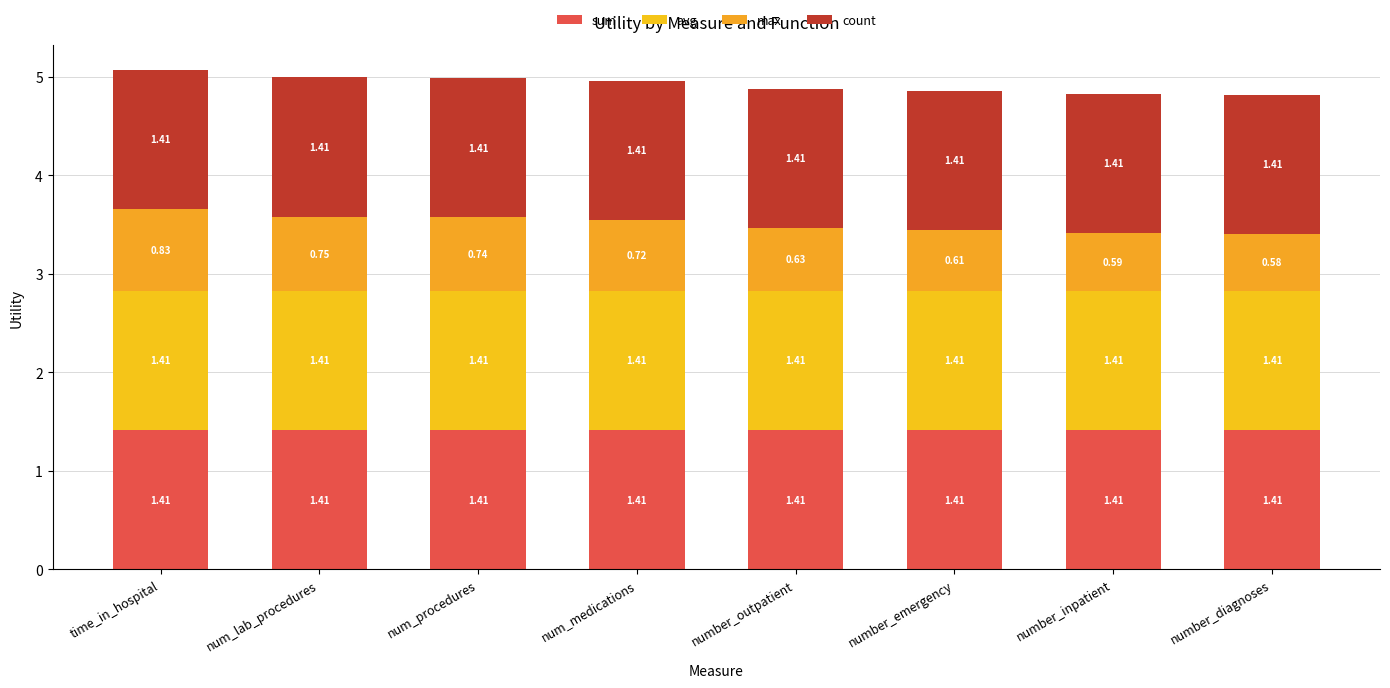

List the labels in order of avg value, largest first.

time_in_hospital, num_lab_procedures, num_procedures, num_medications, number_outpatient, number_emergency, number_inpatient, number_diagnoses